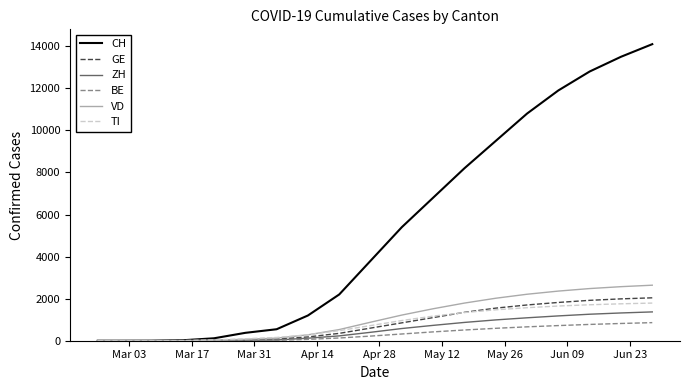

What is the average value of the VD series?

1091